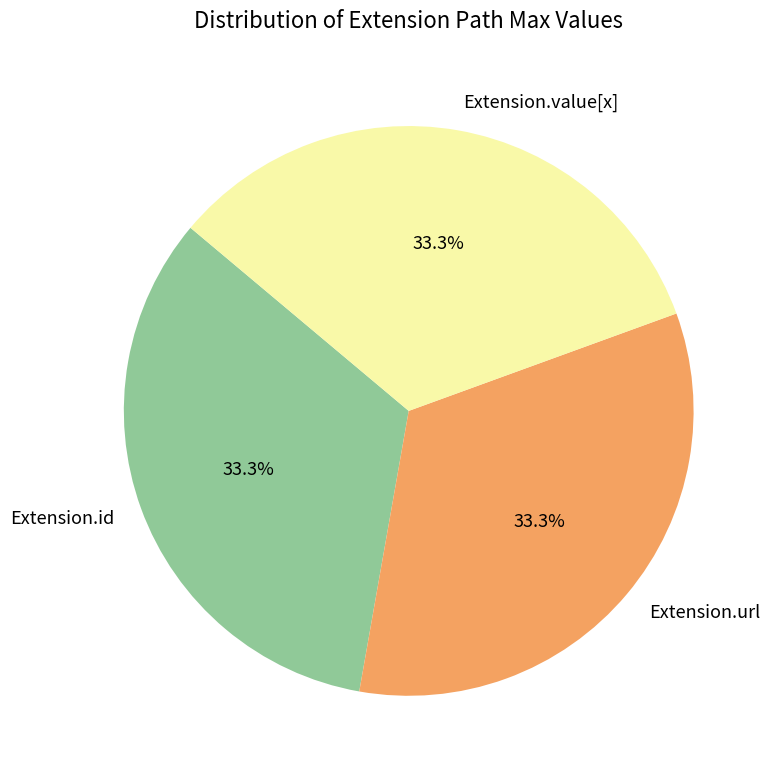

Does Extension.id account for over 50% of the chart?

No